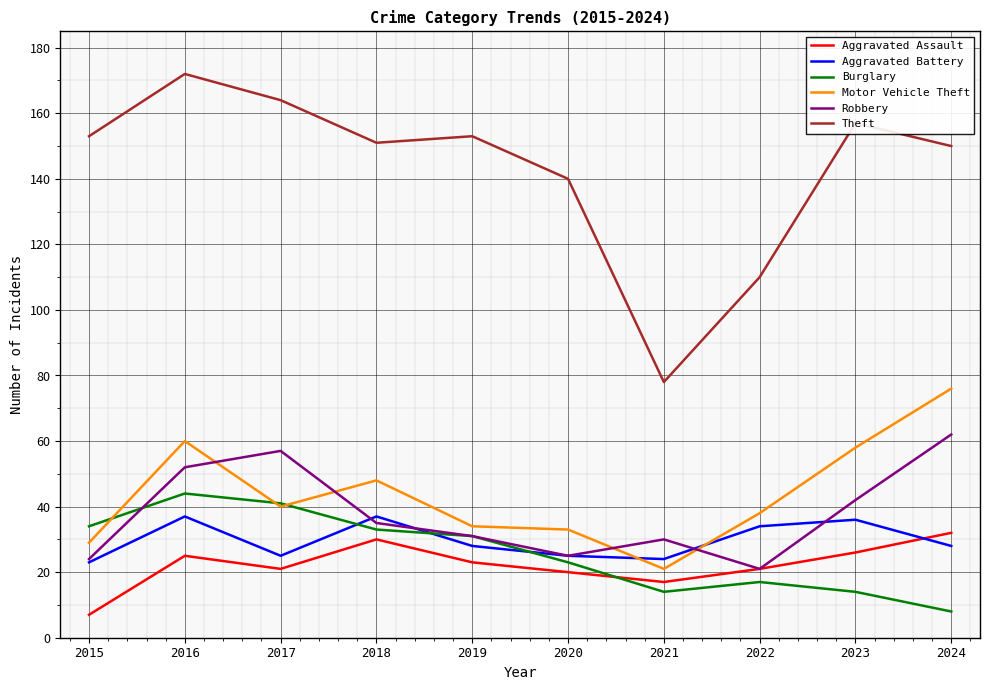

Reading left to right, list all the values displayed in this chart.

Aggravated Assault: 2015=7	2016=25	2017=21	2018=30	2019=23	2020=20	2021=17	2022=21	2023=26	2024=32
Aggravated Battery: 2015=23	2016=37	2017=25	2018=37	2019=28	2020=25	2021=24	2022=34	2023=36	2024=28
Burglary: 2015=34	2016=44	2017=41	2018=33	2019=31	2020=23	2021=14	2022=17	2023=14	2024=8
Motor Vehicle Theft: 2015=29	2016=60	2017=40	2018=48	2019=34	2020=33	2021=21	2022=38	2023=58	2024=76
Robbery: 2015=24	2016=52	2017=57	2018=35	2019=31	2020=25	2021=30	2022=21	2023=42	2024=62
Theft: 2015=153	2016=172	2017=164	2018=151	2019=153	2020=140	2021=78	2022=110	2023=157	2024=150